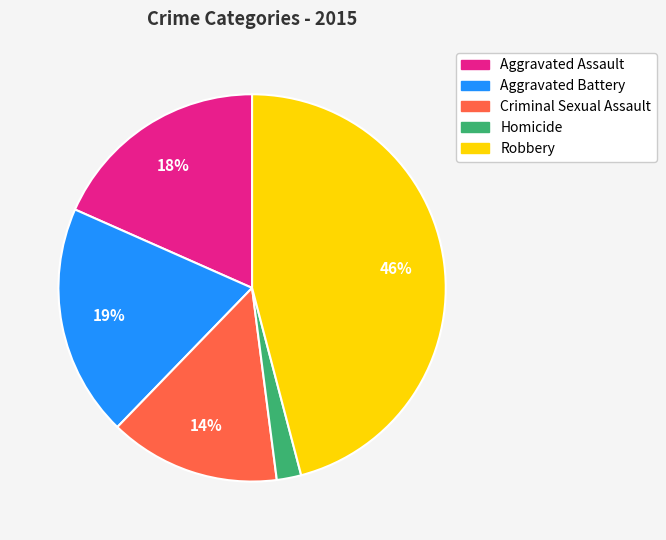

The Aggravated Assault slice represents 10% of the pie. True or false?

False